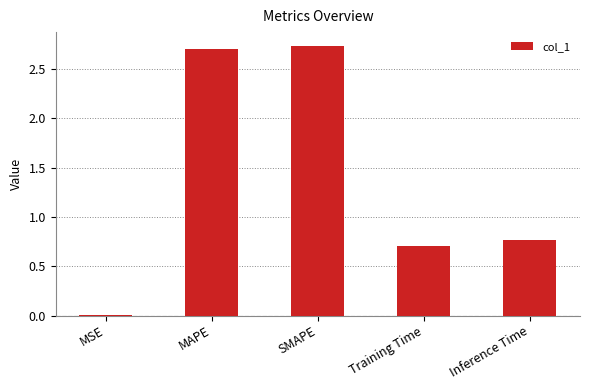

The value at Training Time is 0.4. True or false?

False